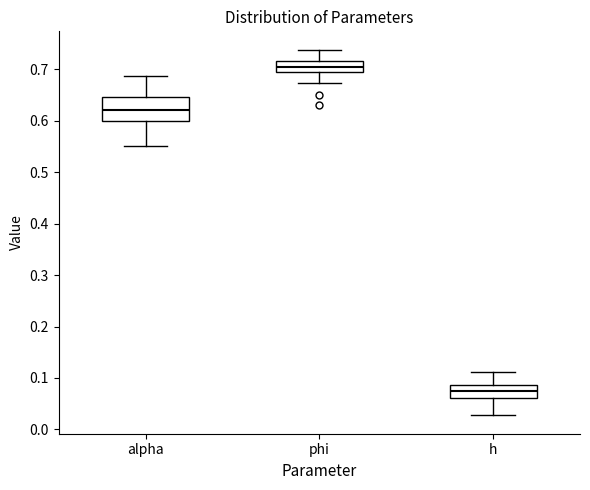

Which box is the tallest, from its lower edge to its upper edge?

alpha